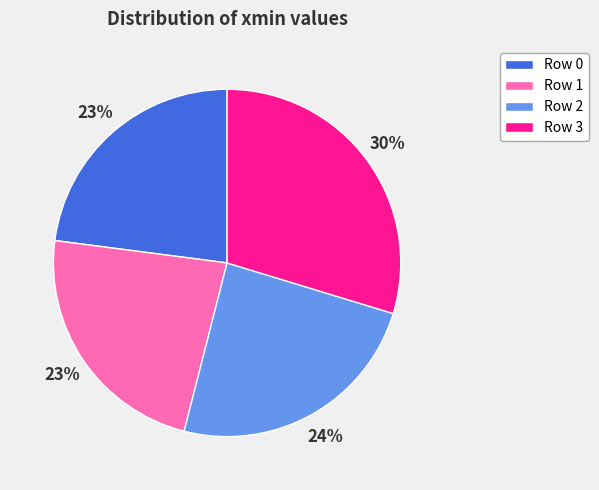

Is it true that Row 3 is 18% of the pie?

False